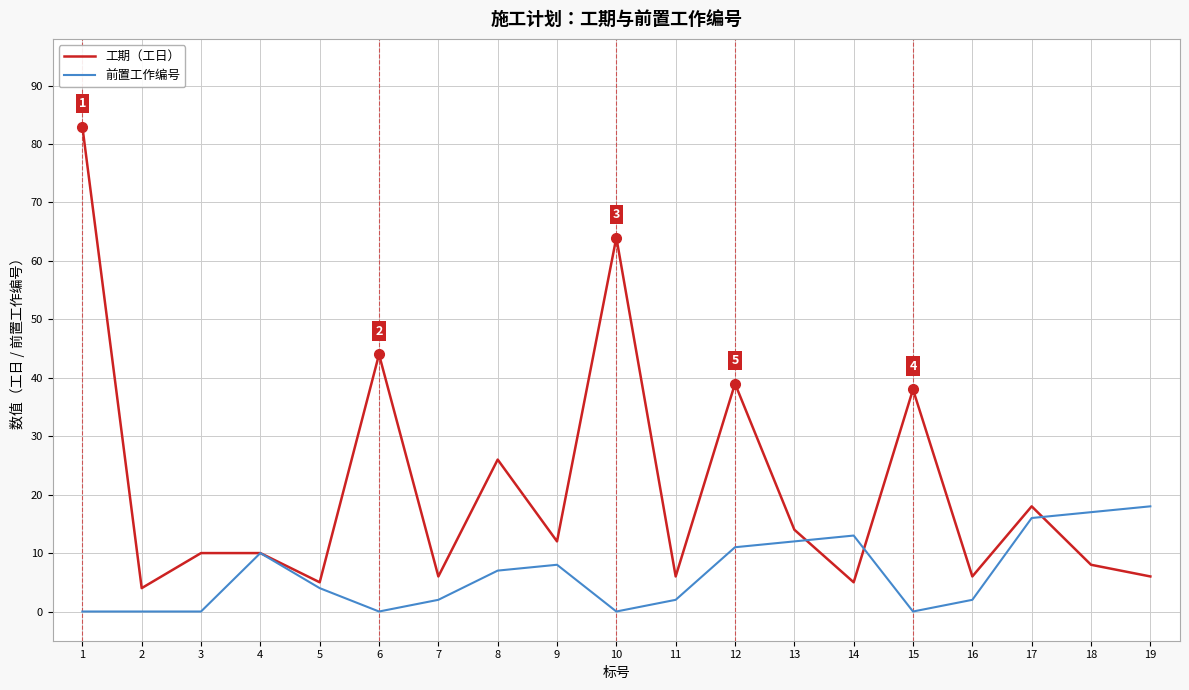

Is it true that 前置工作编号 equals 12 at 9?

False